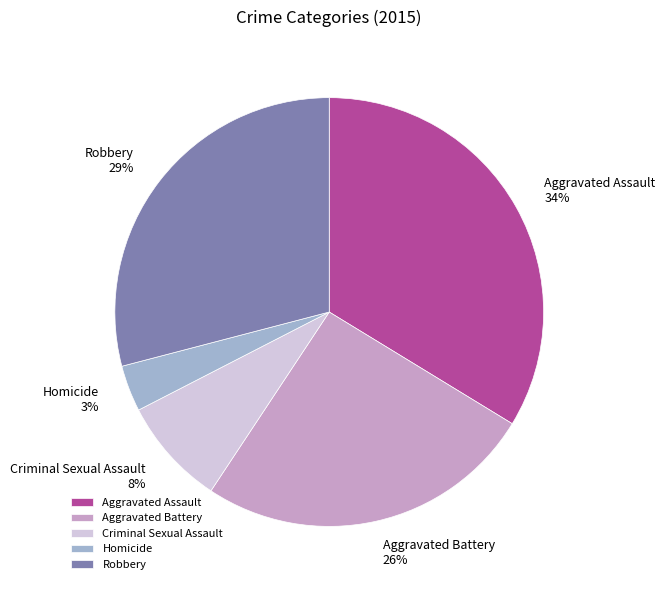

Which slice is the smallest?

Homicide